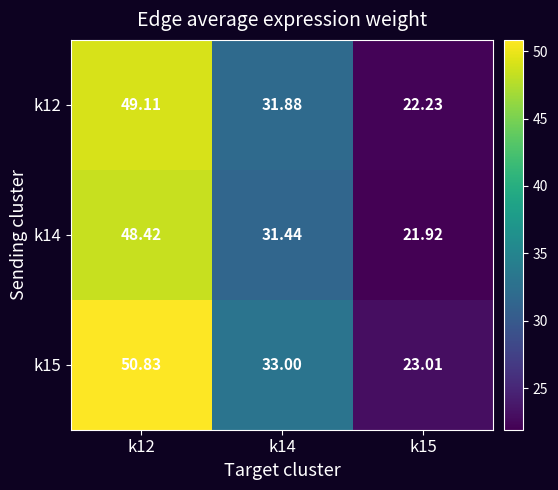

Is the value of k14 at k15 greater than the value of k15 at k12?

No